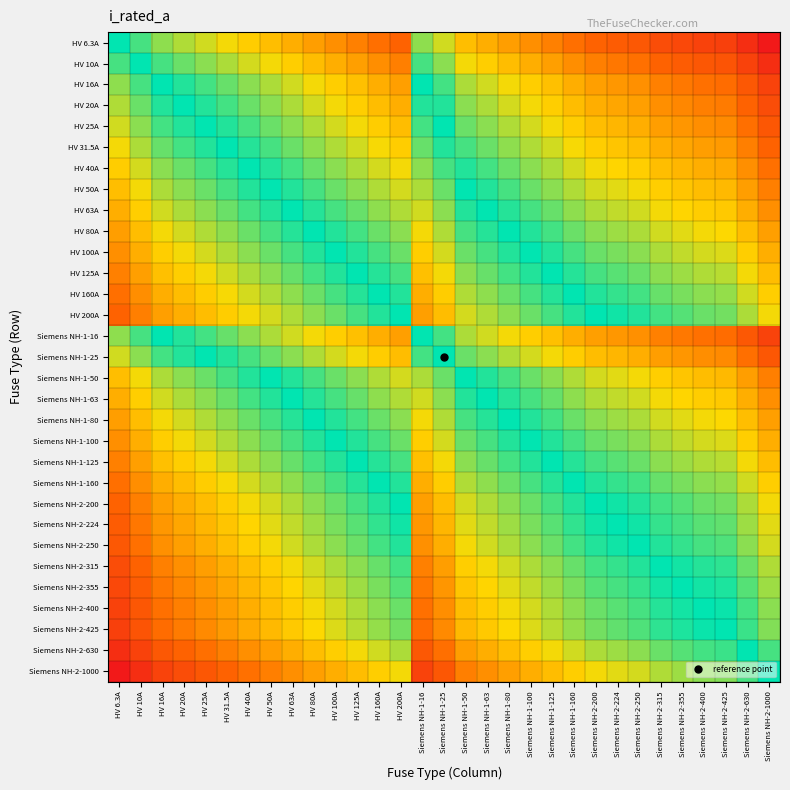

Which series has the largest total across all categories?

Siemens NH-2-1000